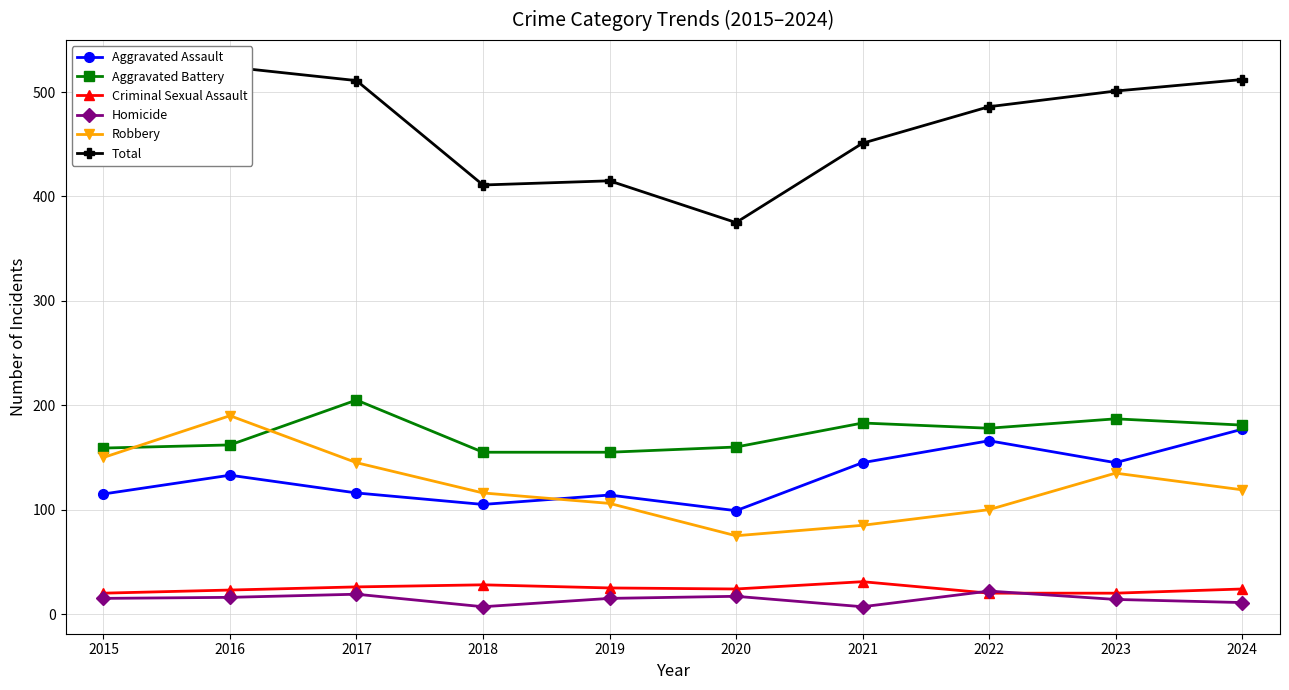

What is the difference between the second highest and second lowest values in the Aggravated Battery series?

32